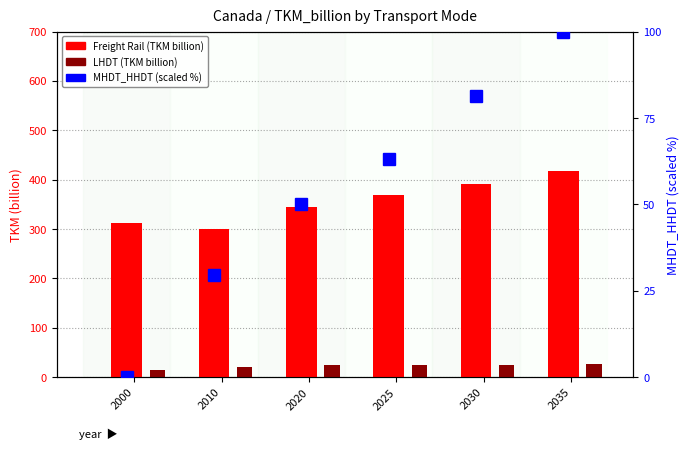

Rank the series at 2035 from lowest to highest value.

LHDT, MHDT_HHDT (scaled %), Freight Rail